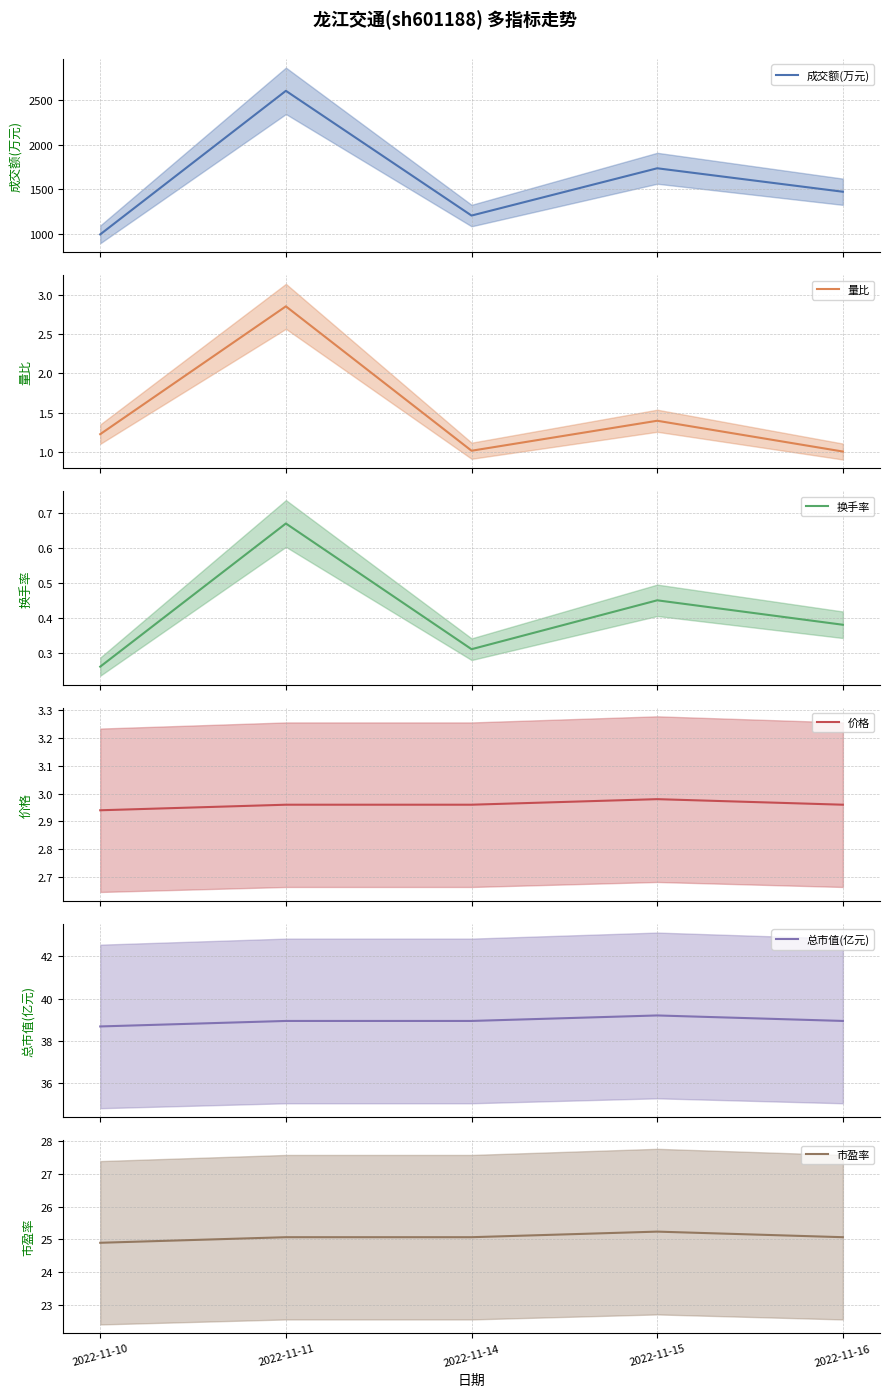

What is the sum of all 换手率 values?

2.1